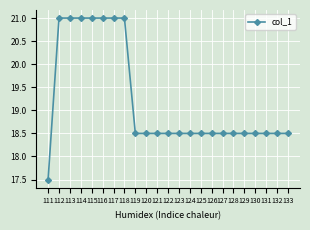

Approximately how many times larger is the value at 128 compared to 112?

0.9